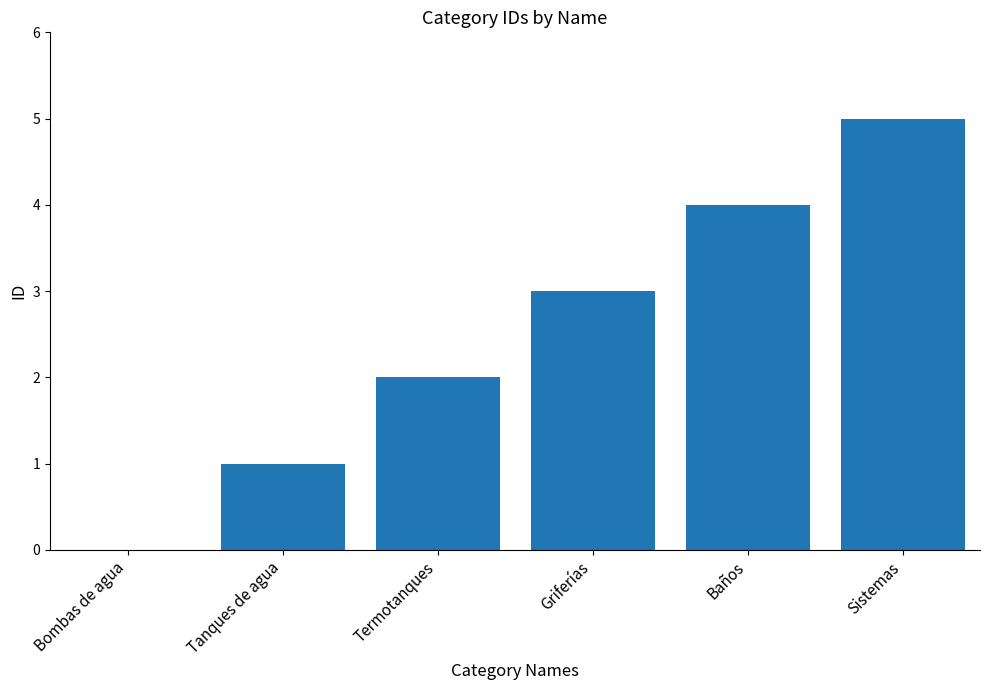

What is the sum of all values?

15